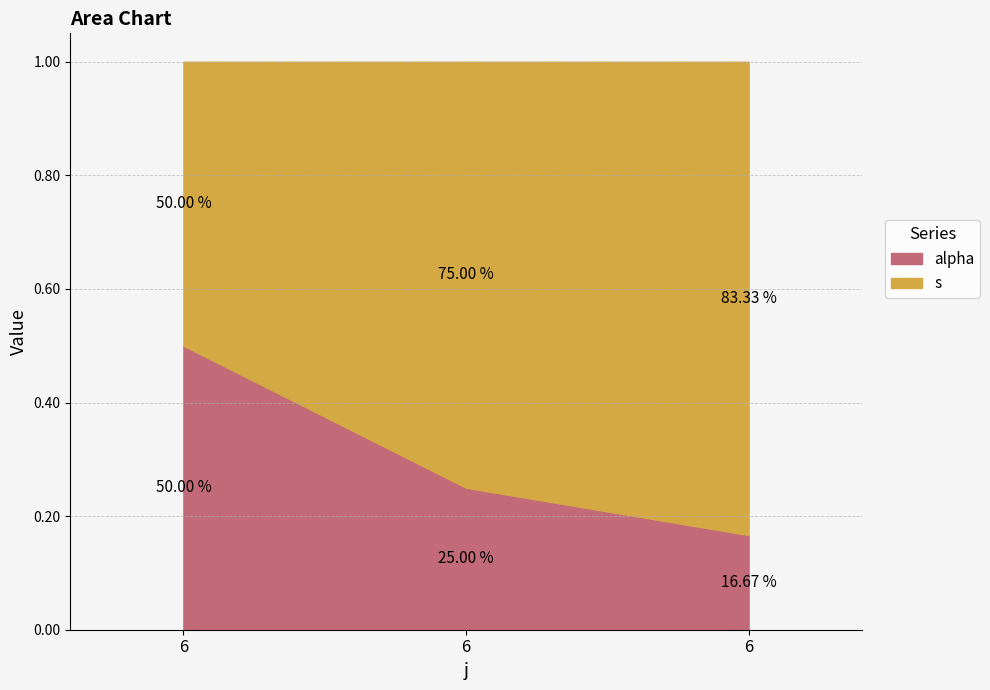

Rank the series by their average value, from highest to lowest.

s, alpha